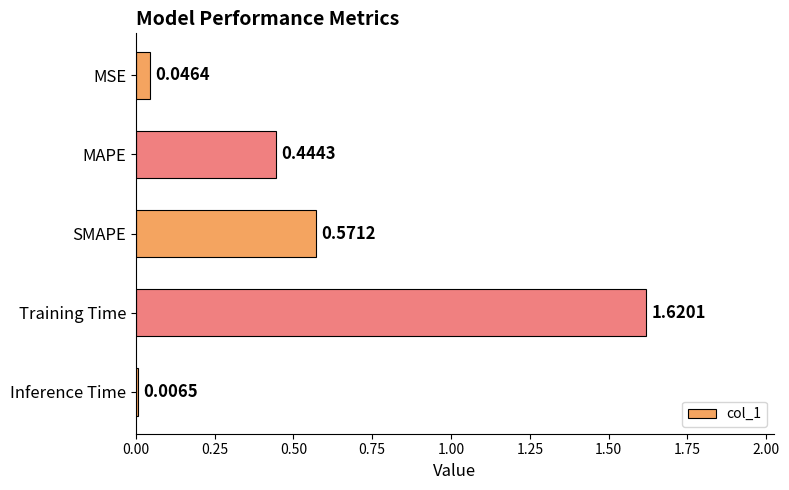

What is the change in value from MAPE to Training Time?

+1.2